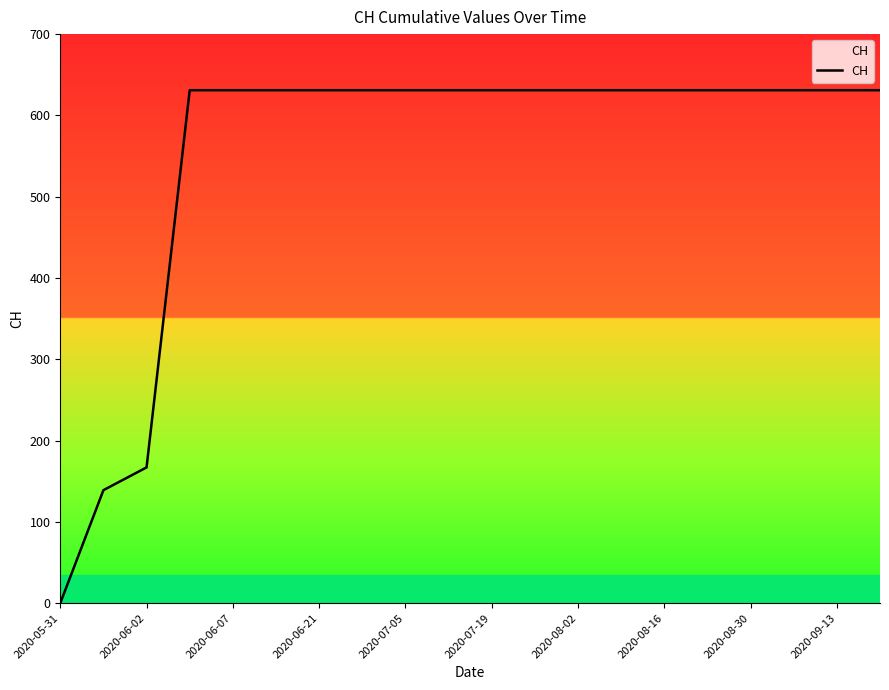

What is the maximum value shown in the chart?

631